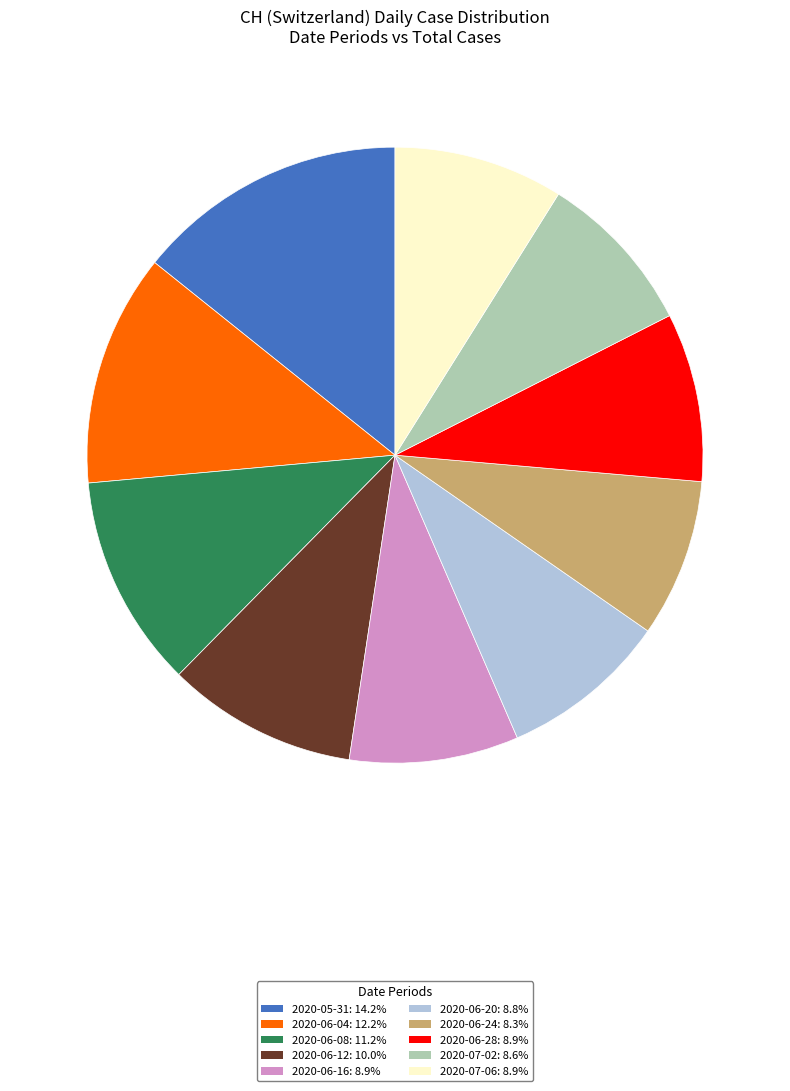

Is there a majority slice in this chart?

No